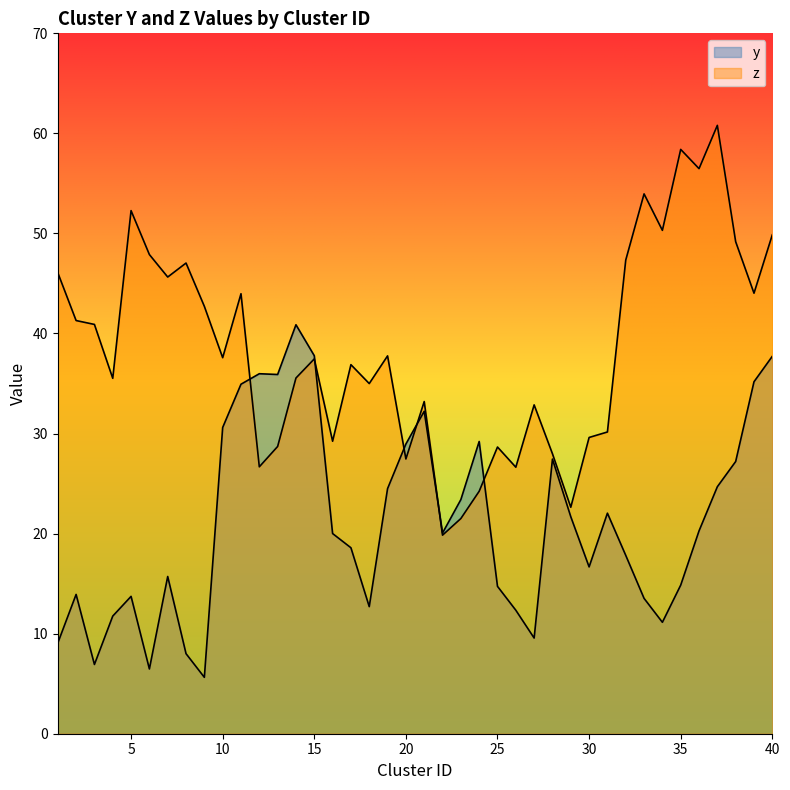

How many values in the z series exceed 37?

21